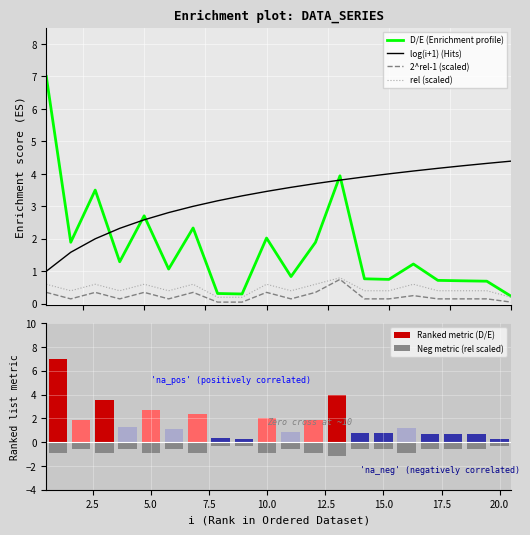

Are the bars grouped side by side (vs. stacked)?

Yes